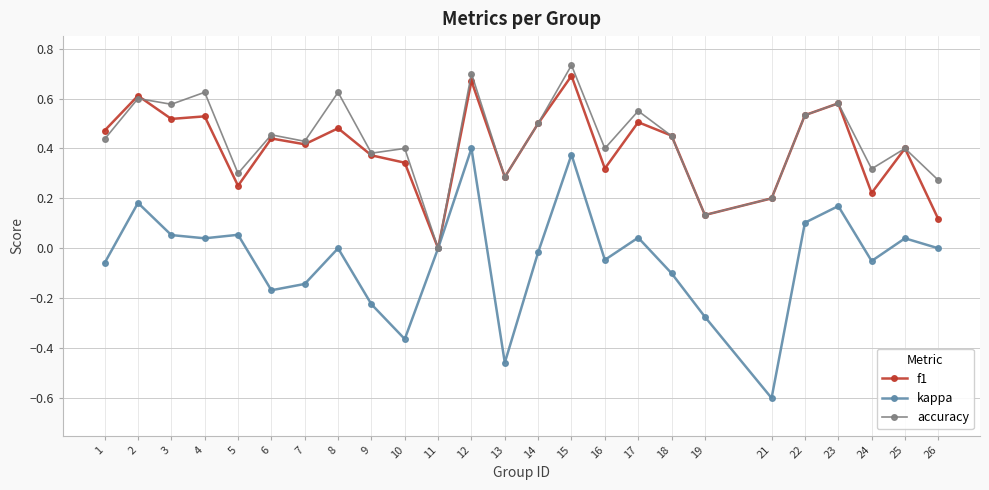

Which series has the largest range (max minus min)?

kappa